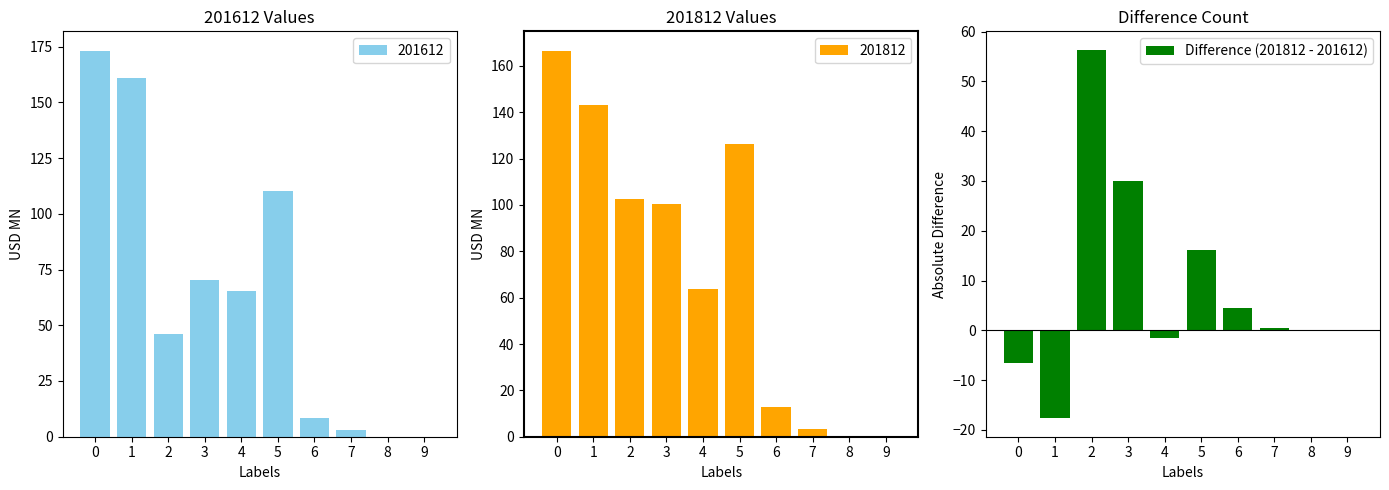

Which label corresponds to the smallest value in the chart?

1